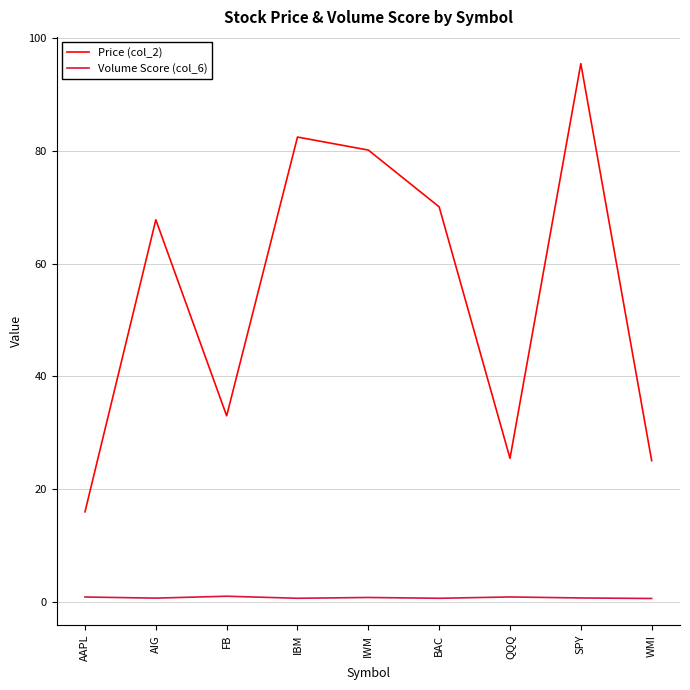

True or false: Price (col_2) has a value of 67.8 at AIG.

True